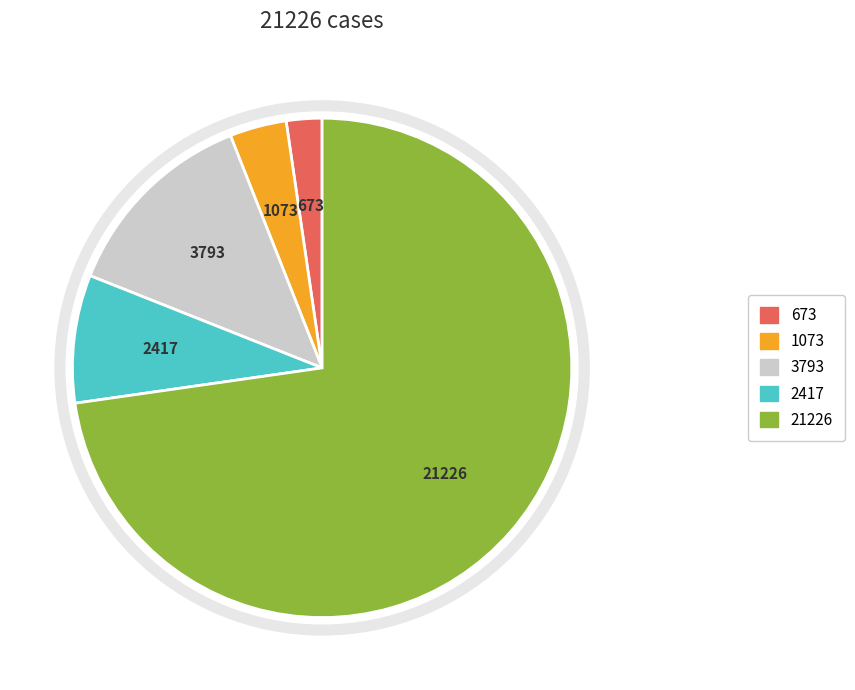

Does any single category account for the majority?

Yes